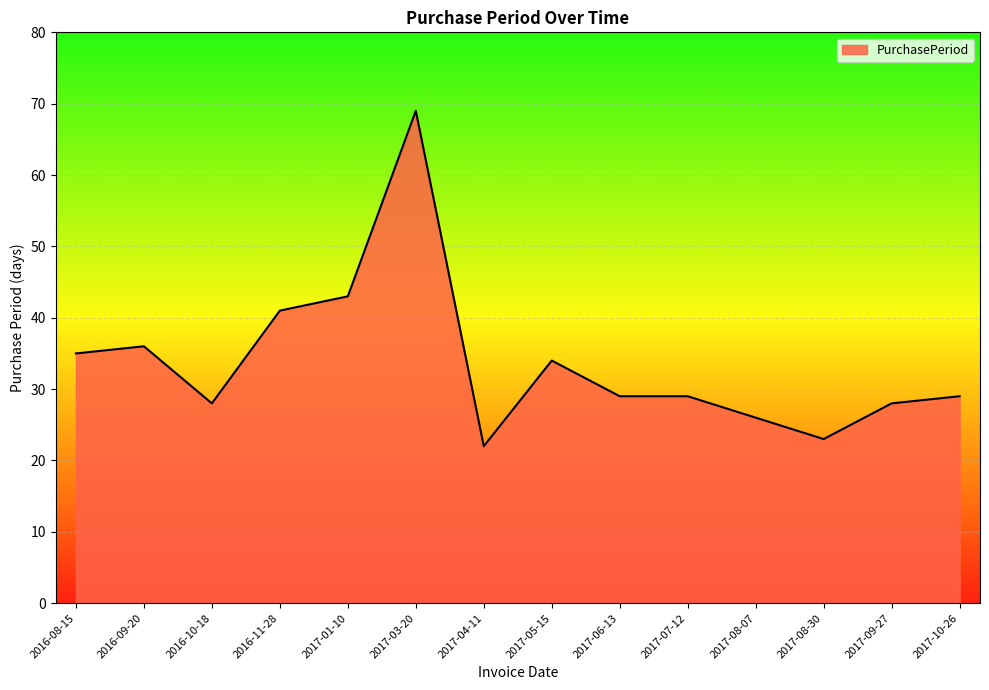

What is the change in value from 2017-04-11 to 2017-07-12?

+7